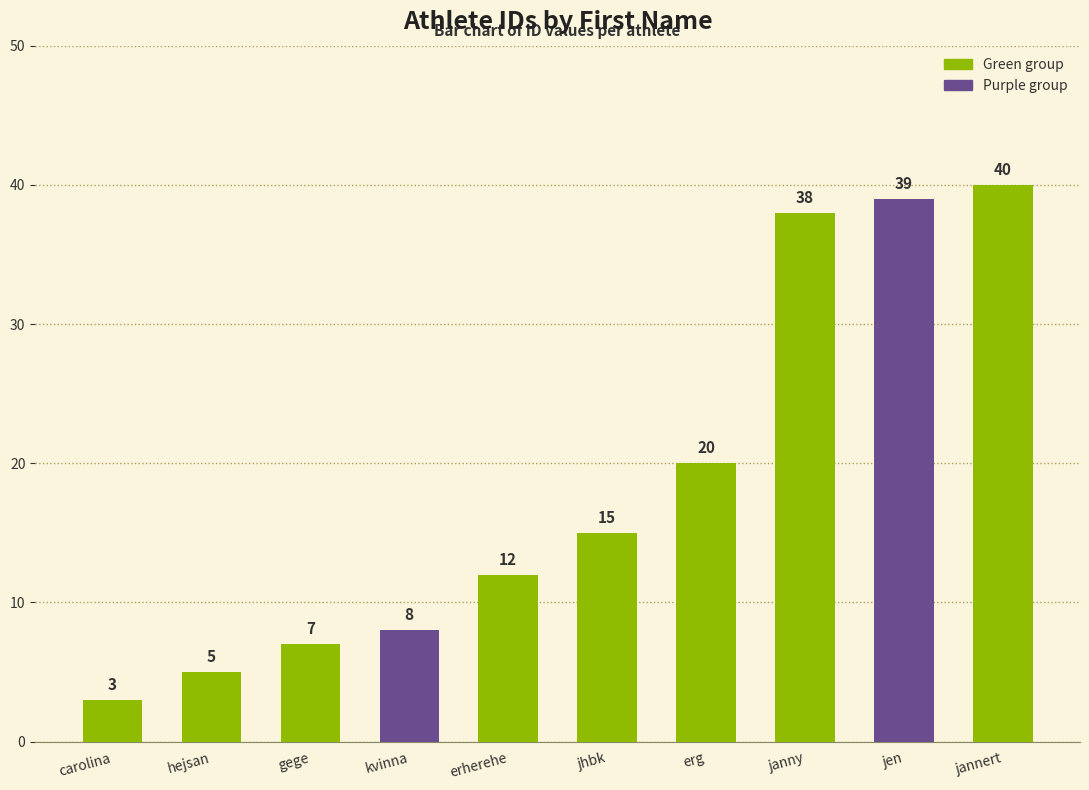

Rank the categories by value from lowest to highest.

carolina, hejsan, gege, kvinna, erherehe, jhbk, erg, janny, jen, jannert